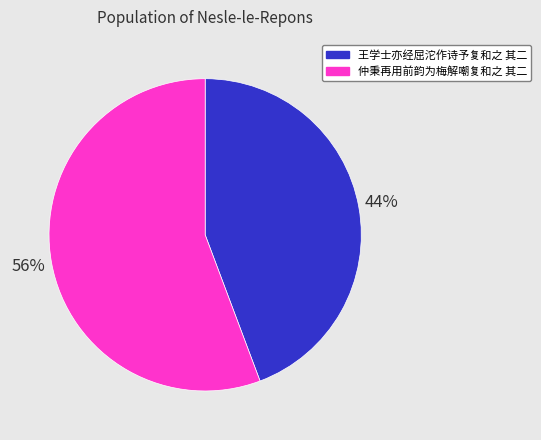

Is the sum of 王学士亦经屈沱作诗予复和之 其二 and 仲秉再用前韵为梅解嘲复和之 其二 greater than half?

Yes